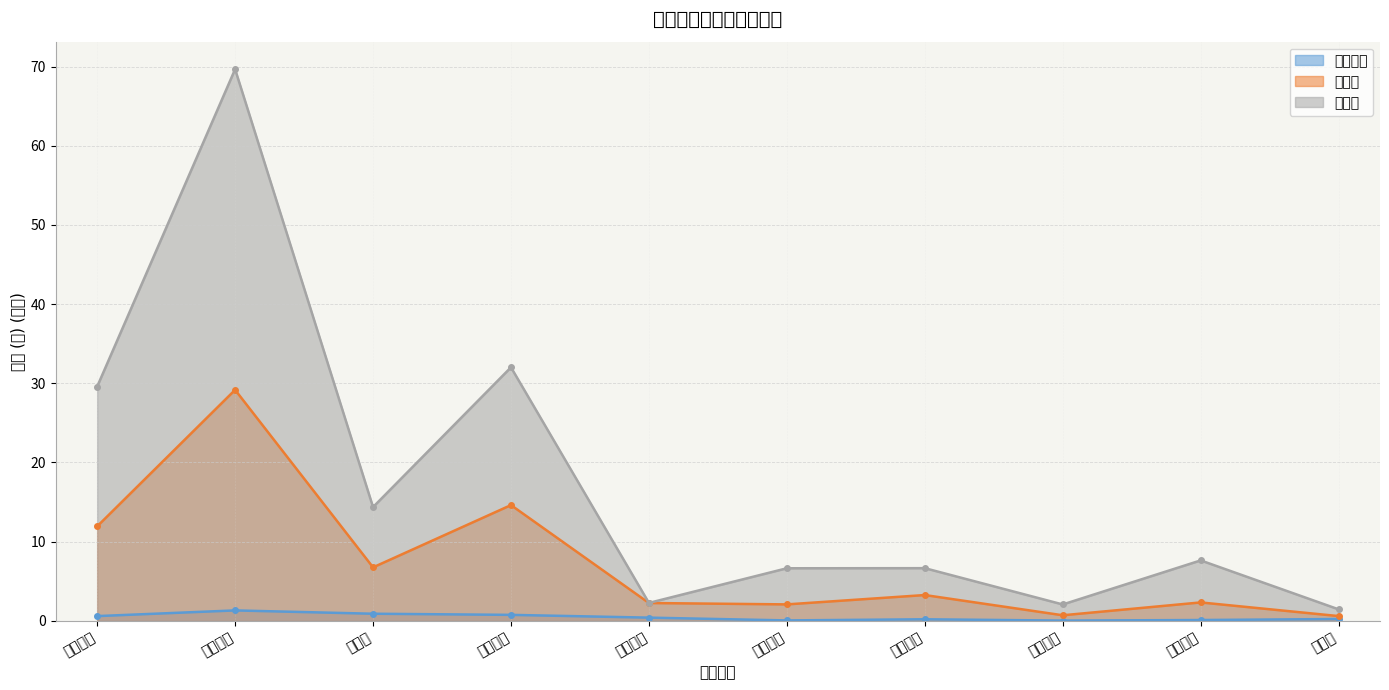

What is the lowest value of the 主力买 series?

0.6